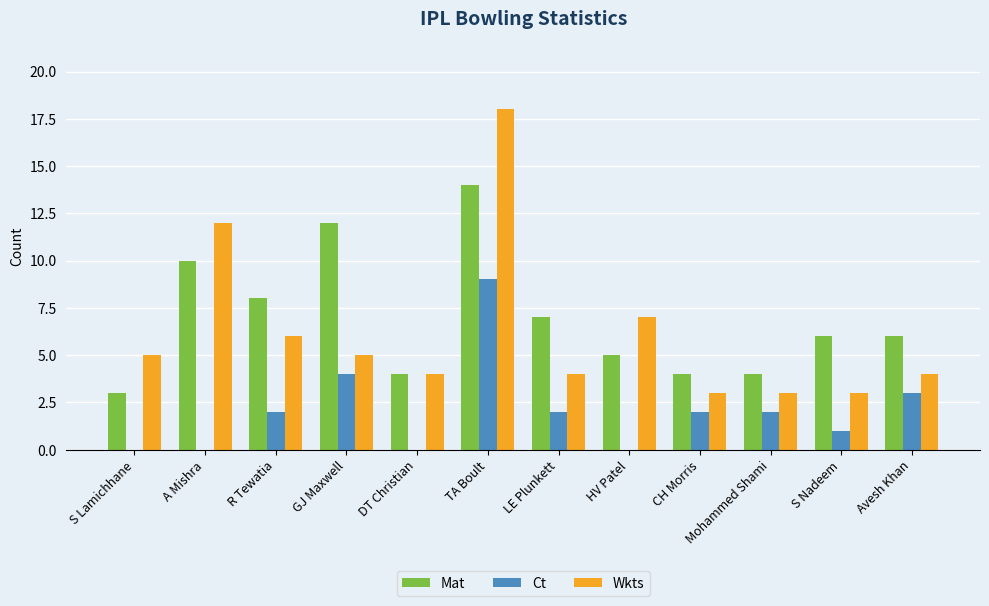

How many series are shown in this chart?

3